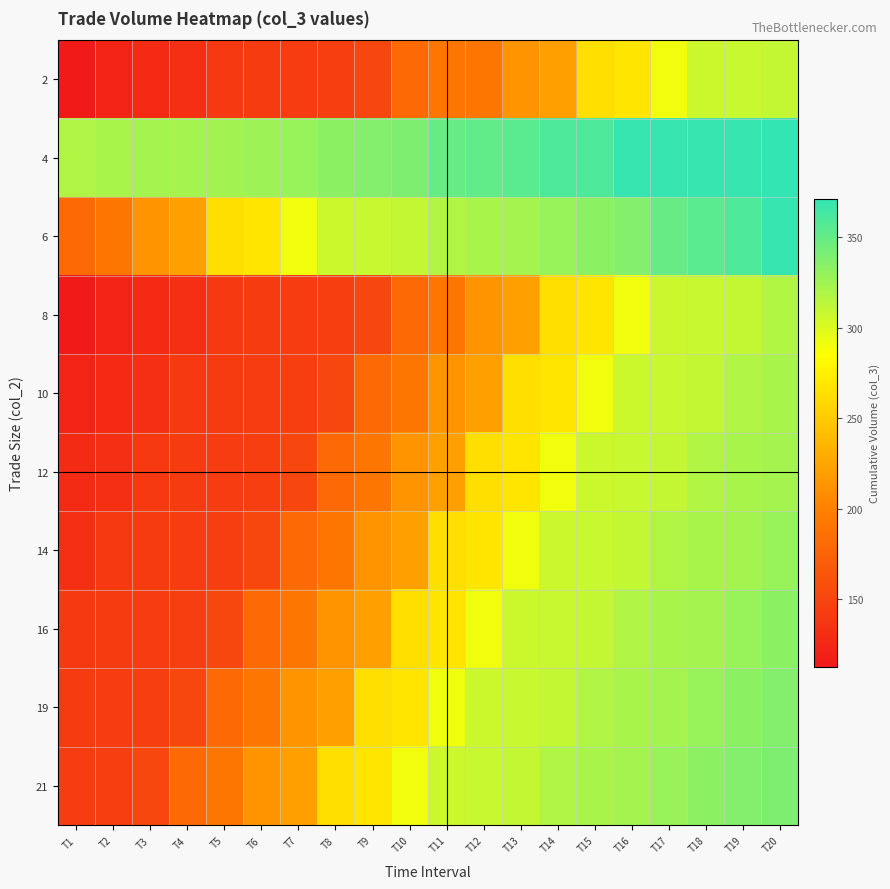

How many categories are shown in the chart?

20